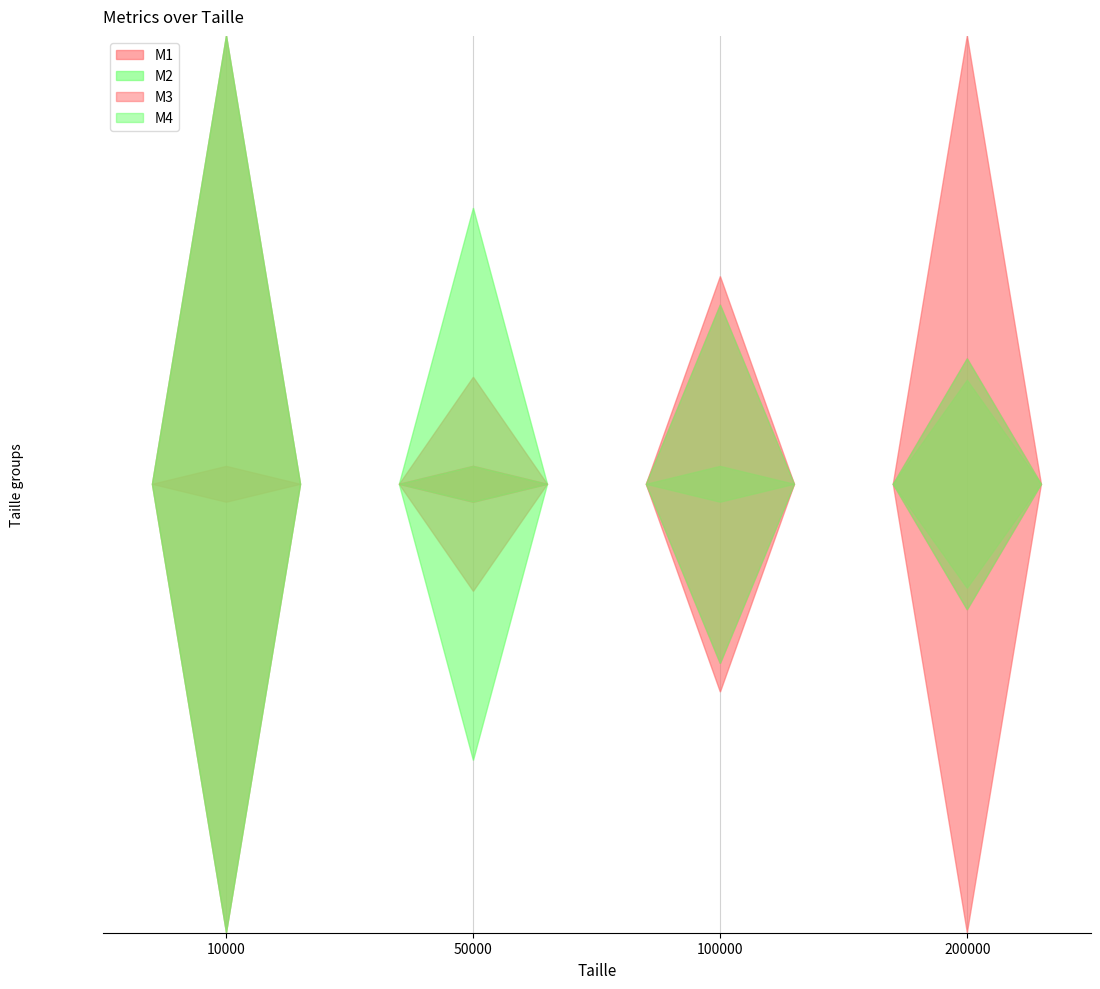

Reading left to right, transcribe all the data shown in this chart.

M1: 1300	11007	21980	48184
M2: 51	49	46	47
M3: 43	35	38	37
M4: 43	35	38	37